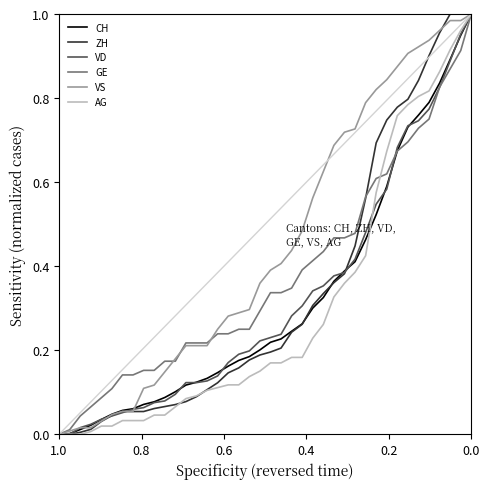

What is the sum of all ZH values?

13.5